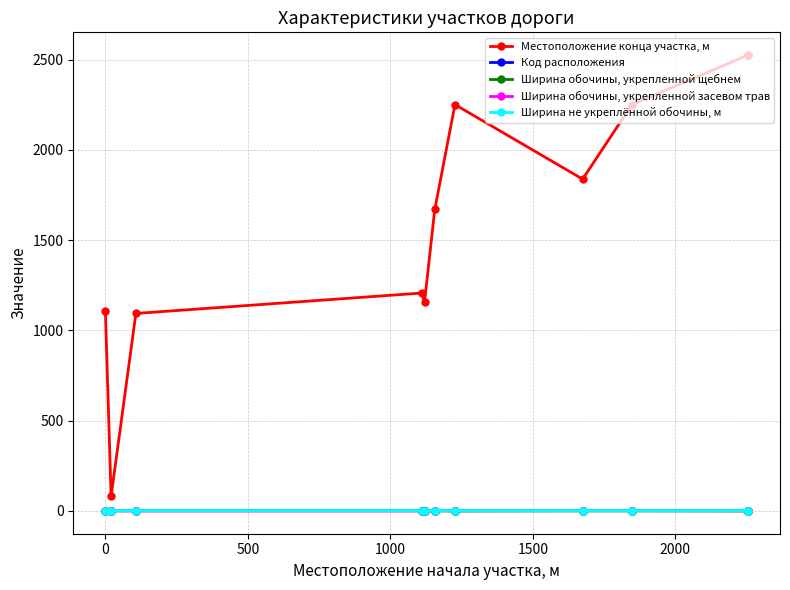

Which series ends up on top after the final intersection of Код расположения and Ширина обочины, укрепленной щебнем?

Ширина обочины, укрепленной щебнем